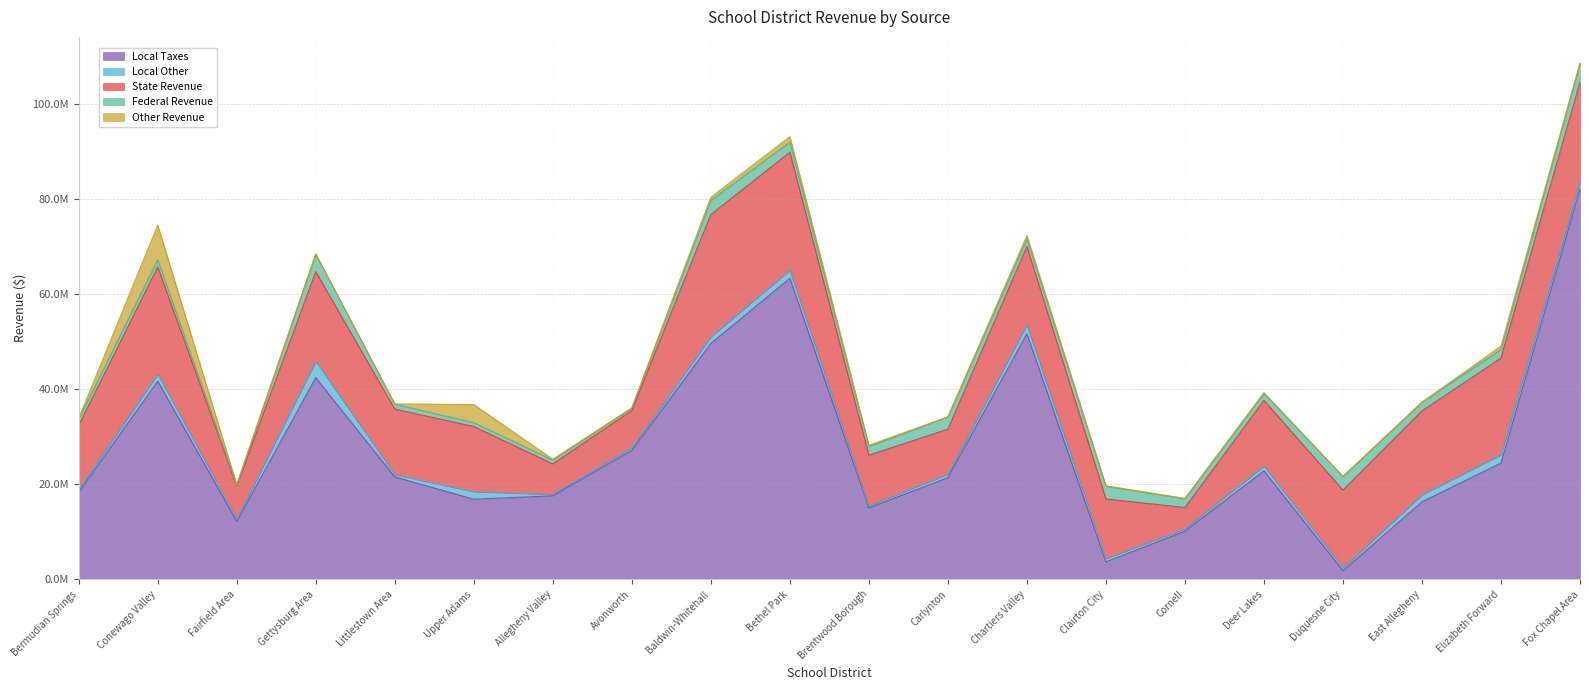

The local_other series shows 889579.4 at Duquesne City. True or false?

False